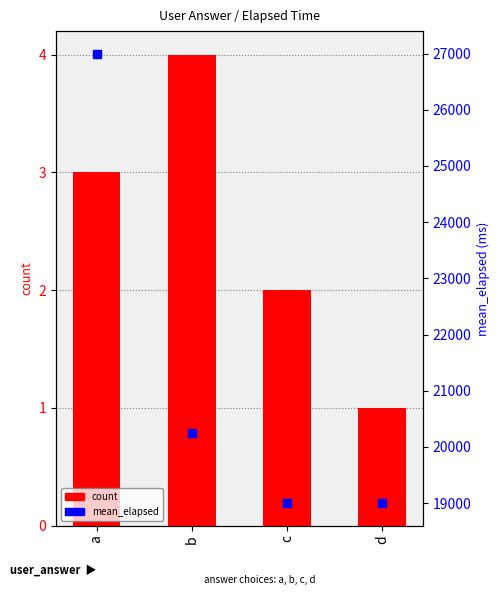

Is the value of mean_elapsed at b greater than the value of count at d?

Yes